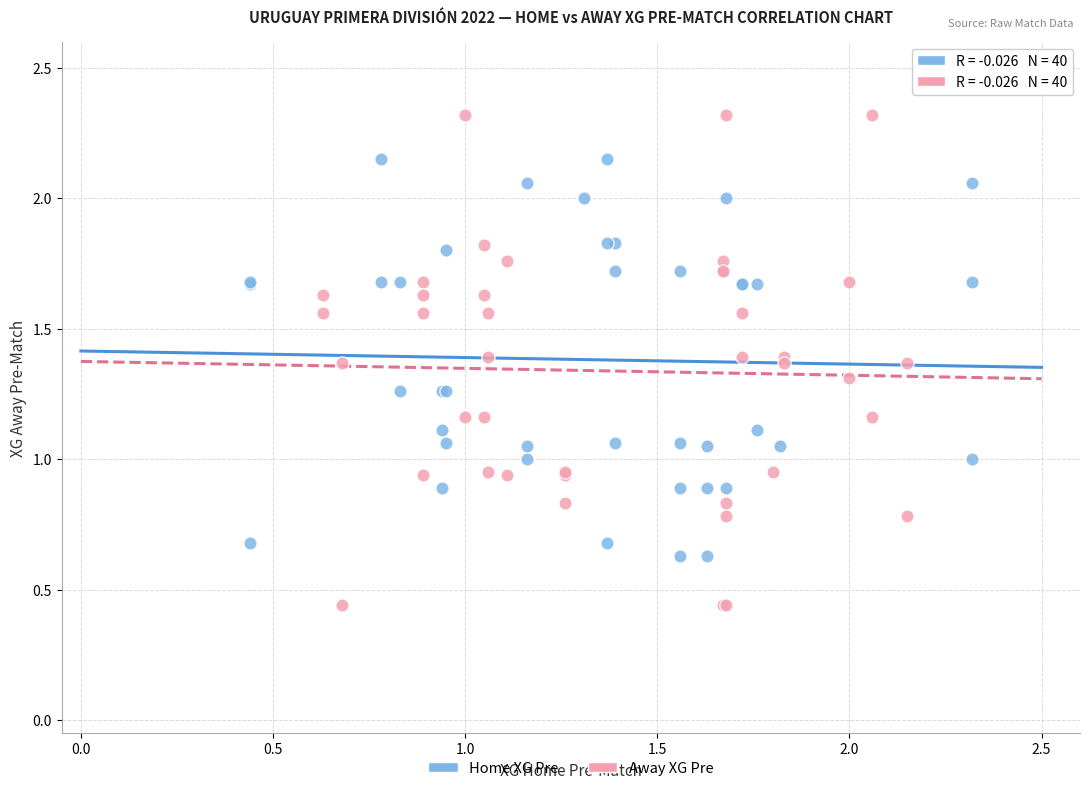

Which series has the widest spread of Y values?

Away XG Pre